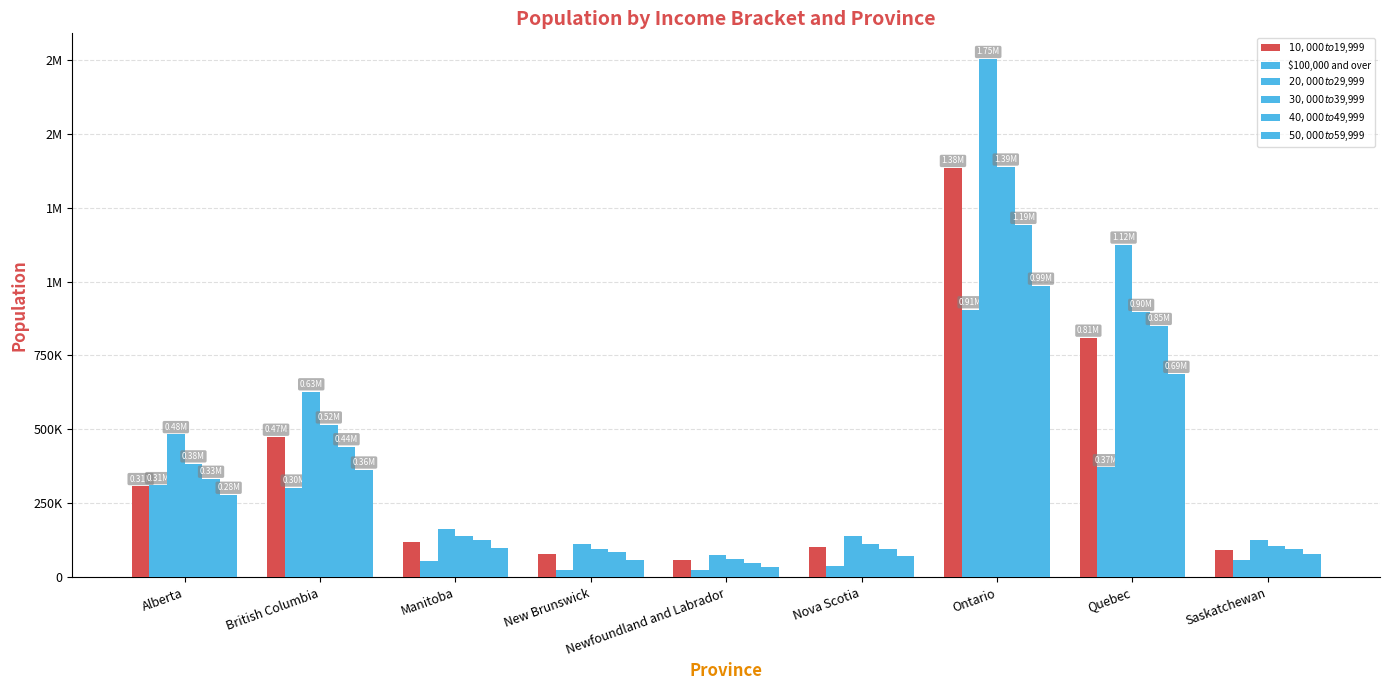

The $100,000 and over series shows 11396.1 at New Brunswick. True or false?

False